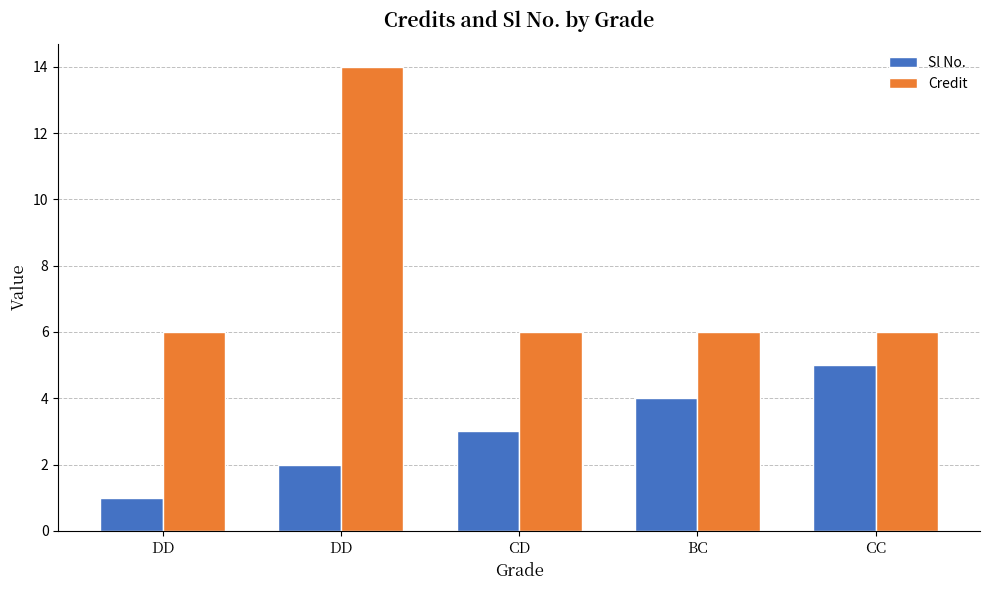

Is it true that Credit equals 4 at CD?

False